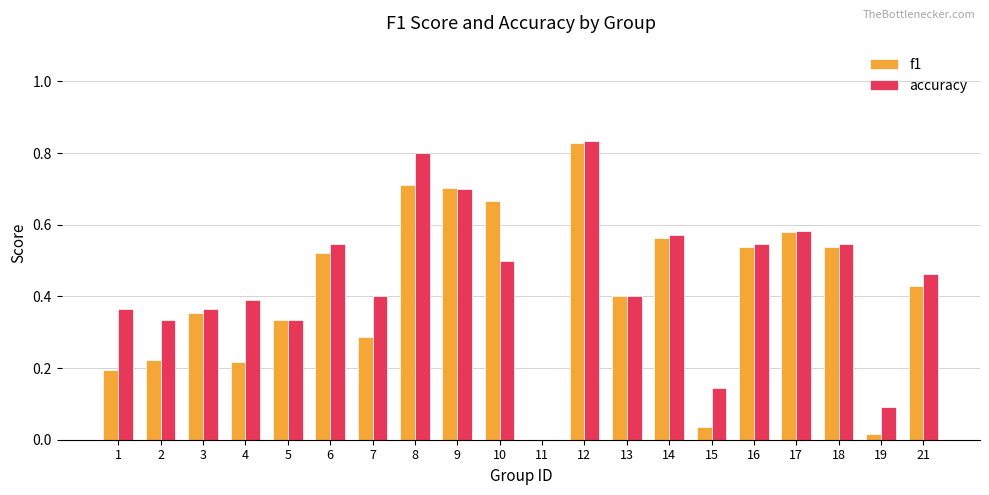

Are the bars grouped side by side (vs. stacked)?

Yes